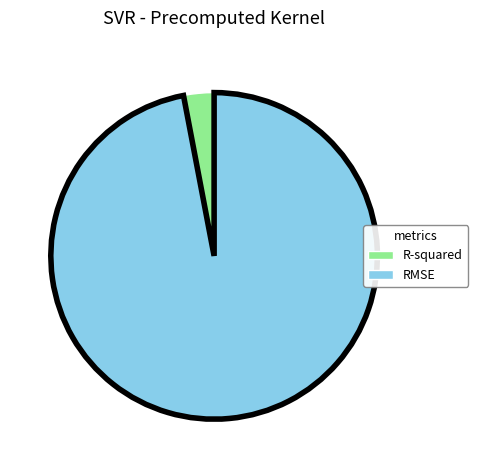

The R-squared slice represents 10% of the pie. True or false?

False